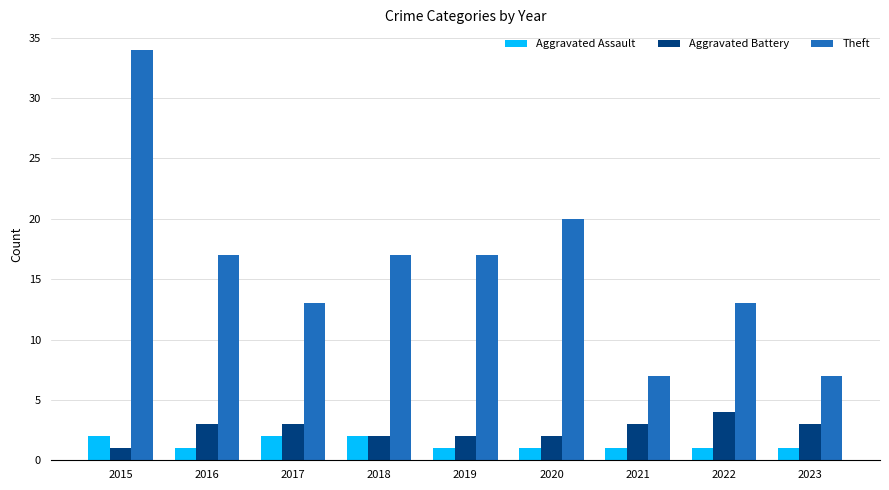

Reading left to right, transcribe all the data shown in this chart.

Aggravated Assault: 2	1	2	2	1	1	1	1	1
Aggravated Battery: 1	3	3	2	2	2	3	4	3
Theft: 34	17	13	17	17	20	7	13	7